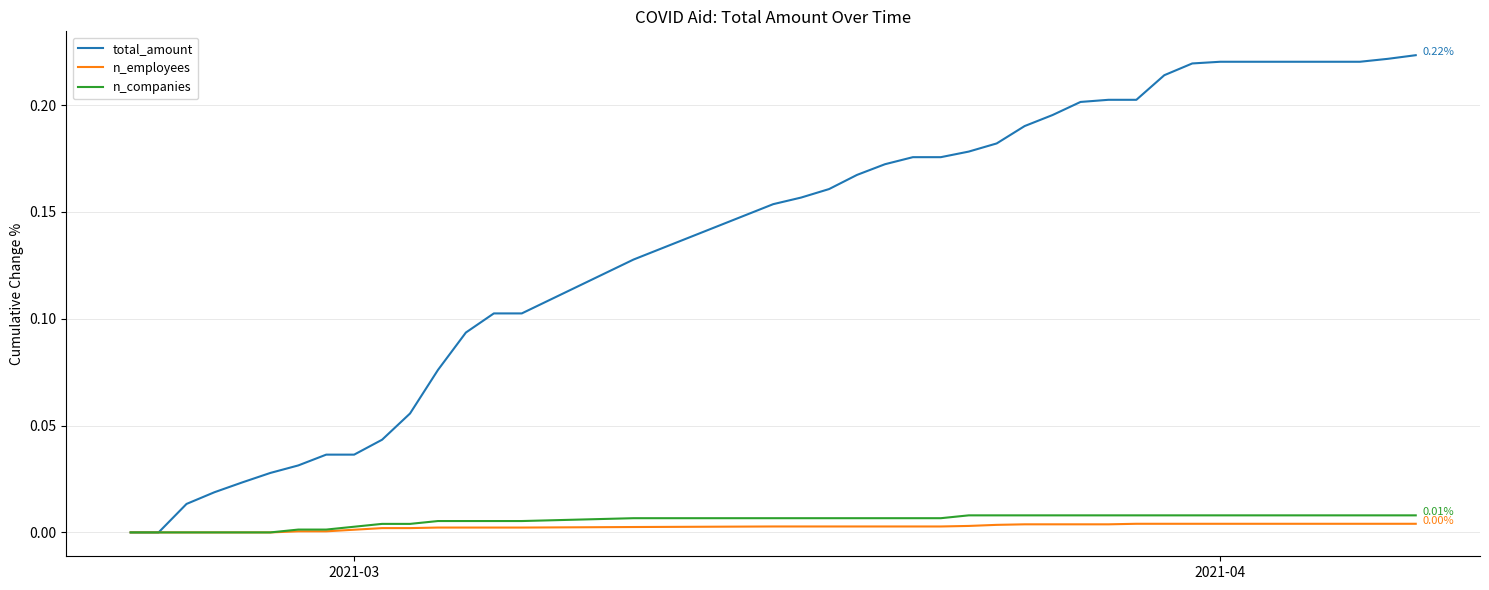

Which series has the widest spread of values?

total_amount